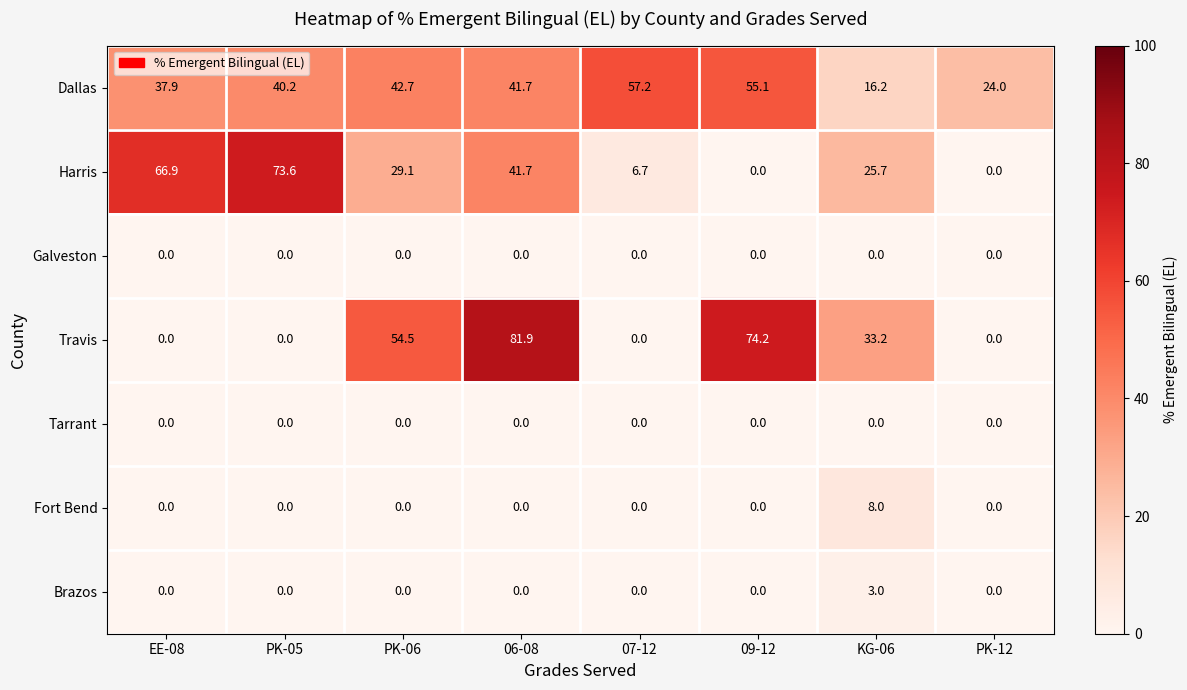

Rank the categories by Dallas value from highest to lowest.

07-12, 09-12, PK-06, 06-08, PK-05, EE-08, PK-12, KG-06